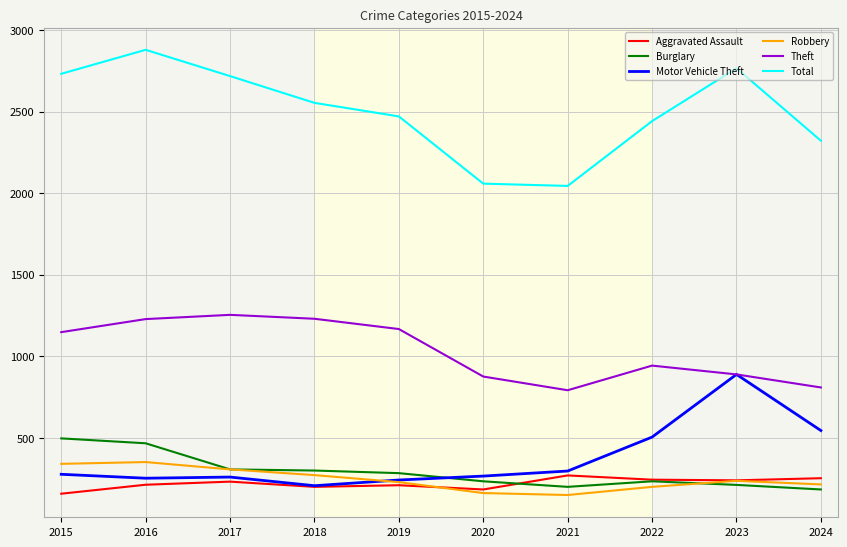

True or false: Theft and Burglary intersect in this chart.

False